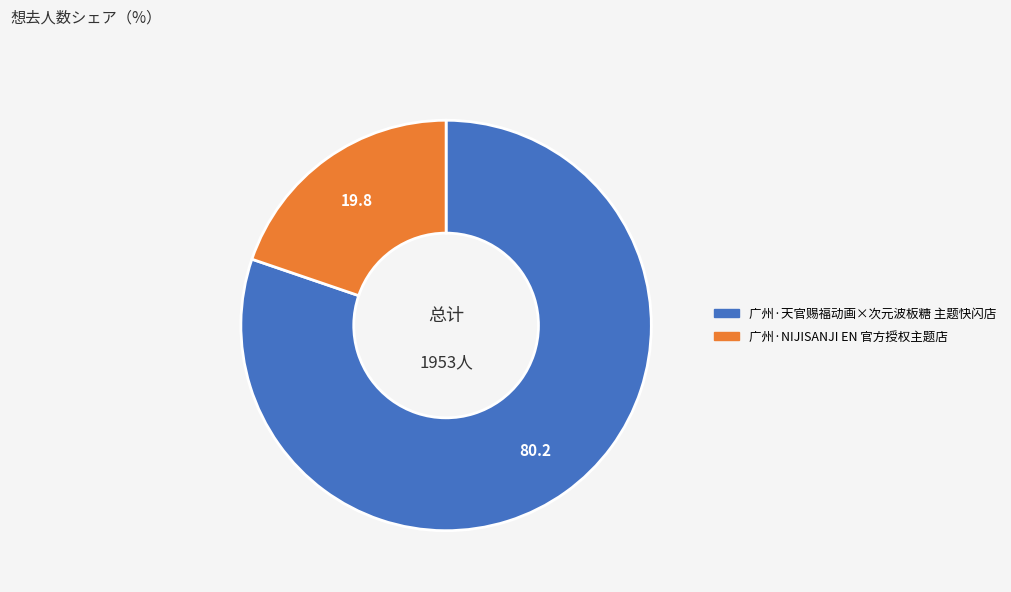

Which slice is the largest?

广州·天官赐福动画×次元波板糖 主题快闪店